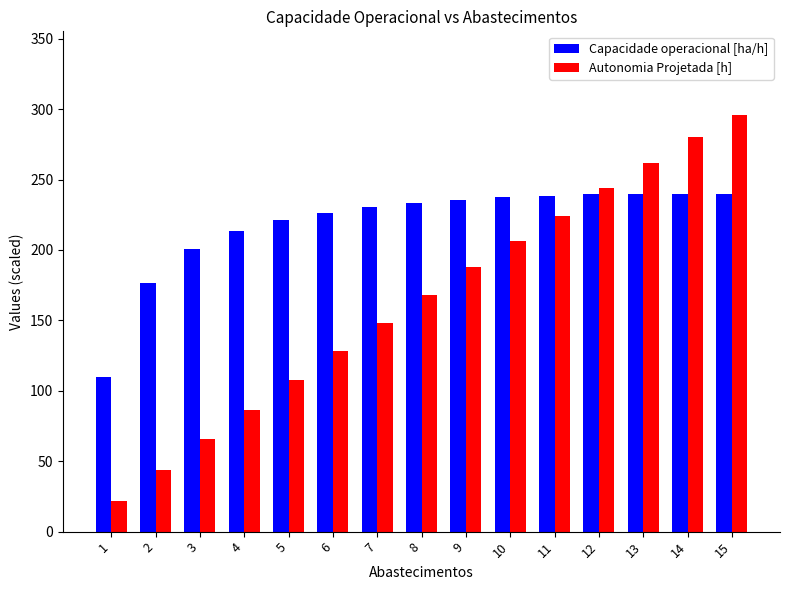

The value of Autonomia Projetada [h] at 10 is 206.0. True or false?

True